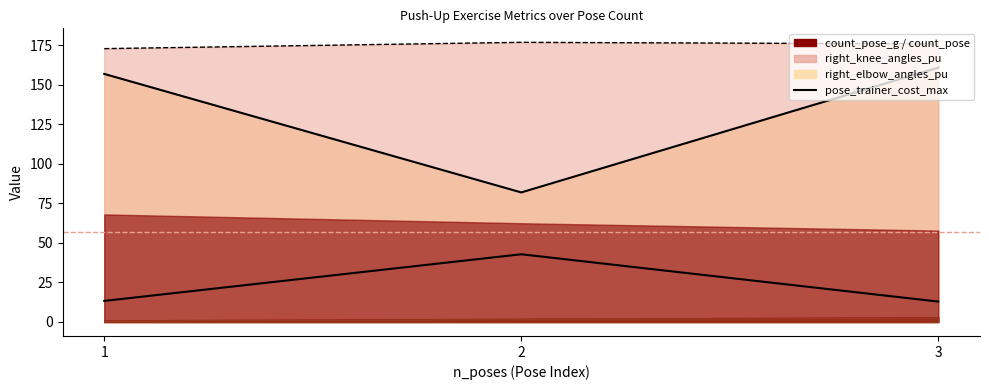

What is the difference between the values at 1 and 2?

29.5